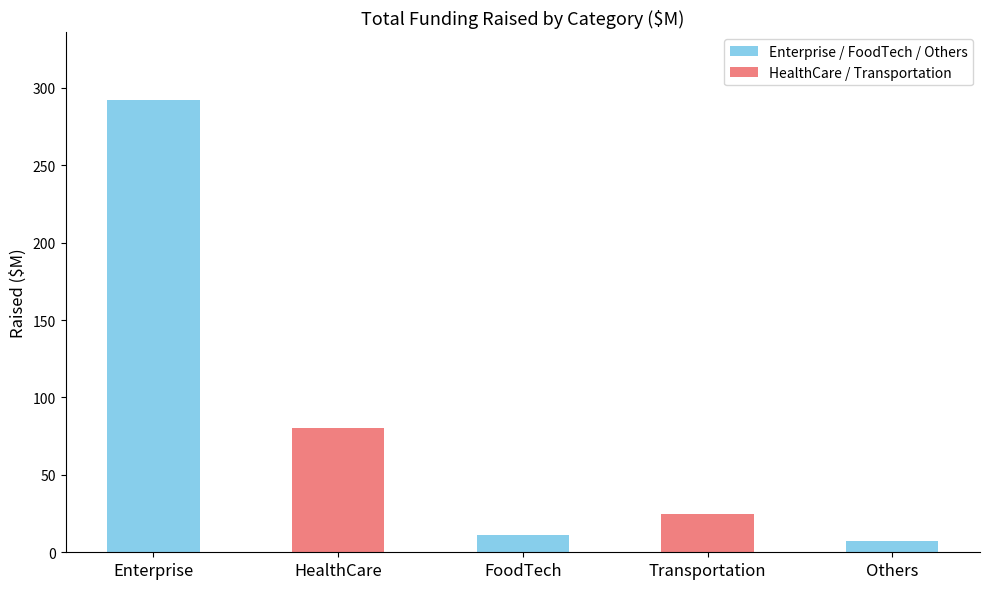

Where does the data first go above 25?

Enterprise